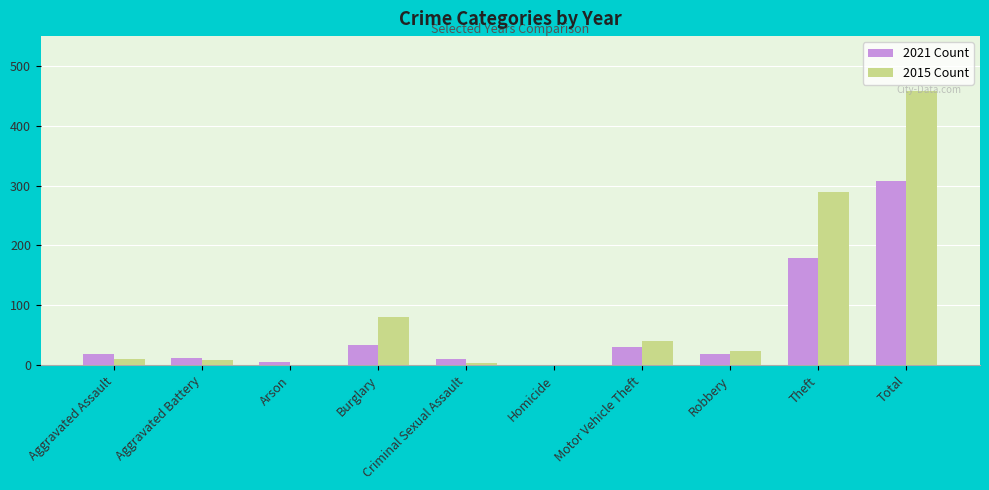

Which label corresponds to the largest value in the chart?

Total